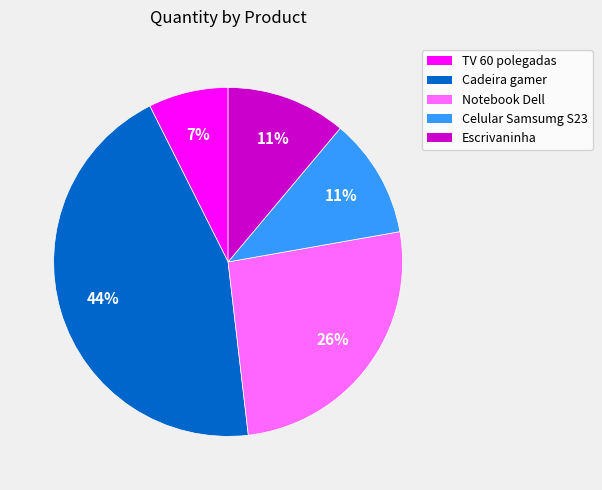

To the nearest percent, what portion does Cadeira gamer represent?

44%